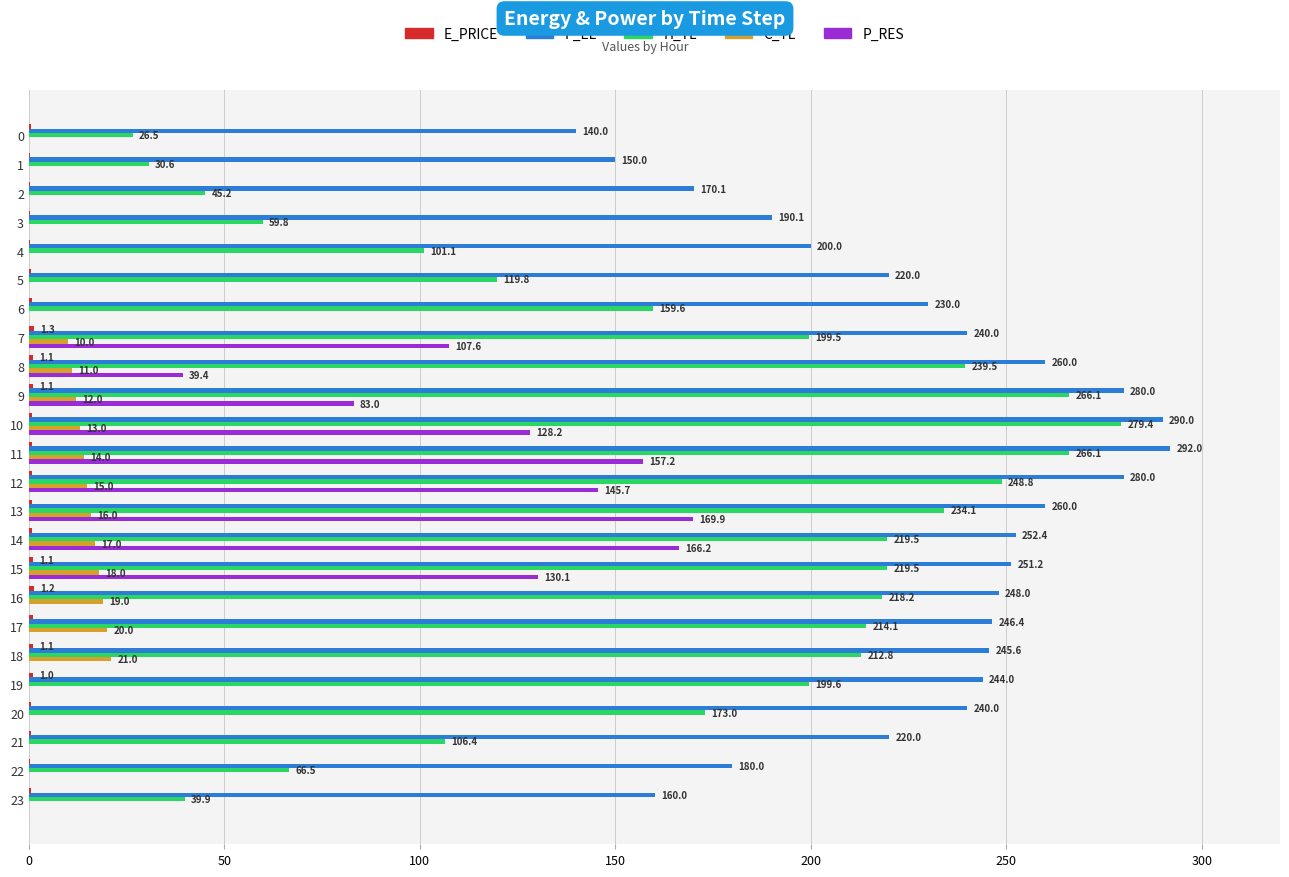

Which series has the largest total across all categories?

P_EL